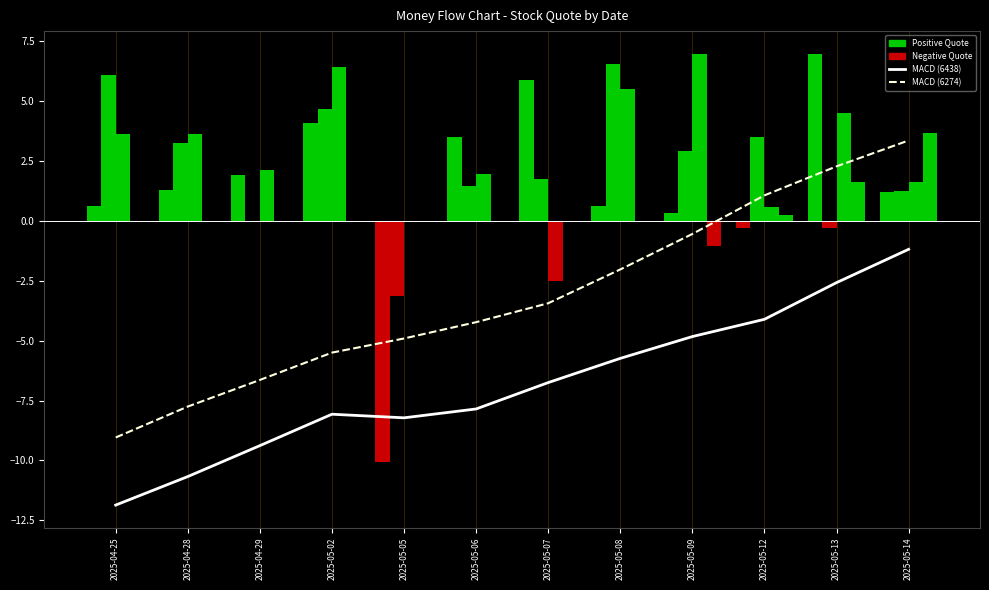

Which series has the widest spread of values?

MACD (6274)